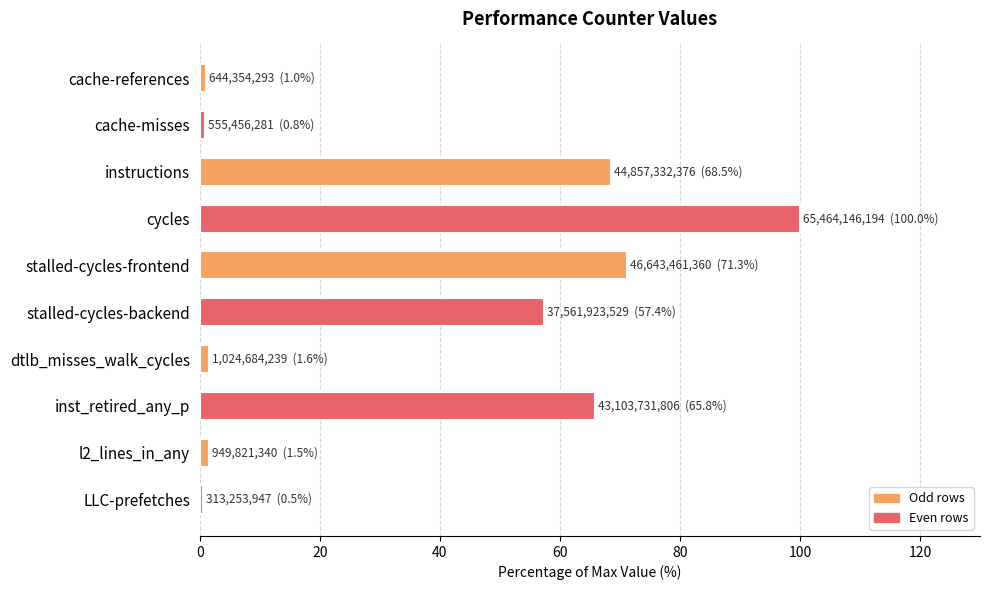

What is the average value?

36.8